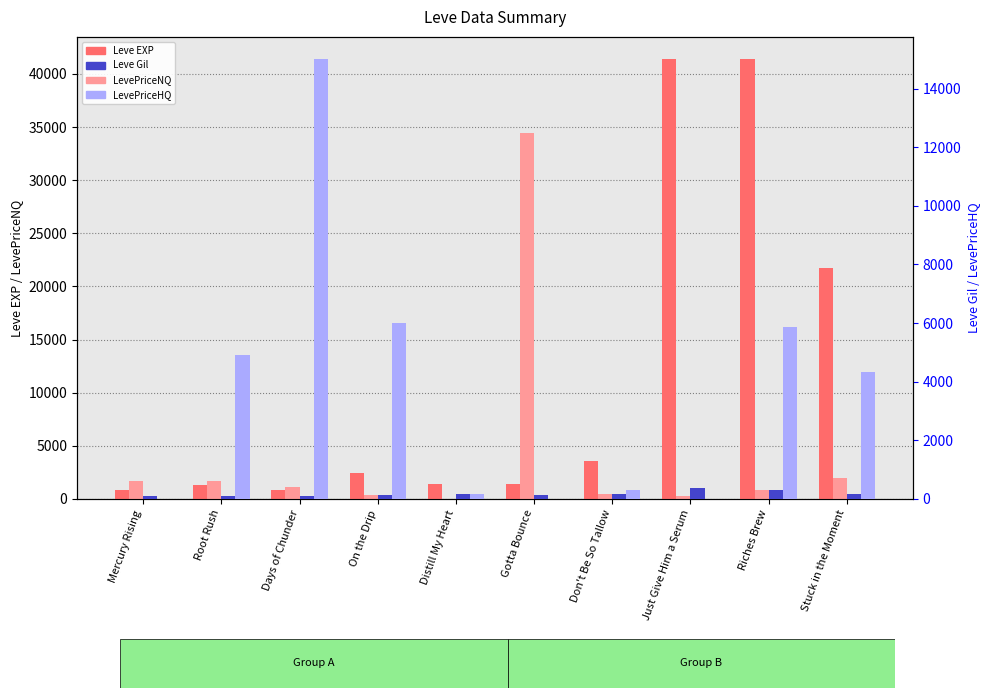

What are all the series names shown in the legend?

Leve EXP, LevePriceNQ, Leve Gil, LevePriceHQ